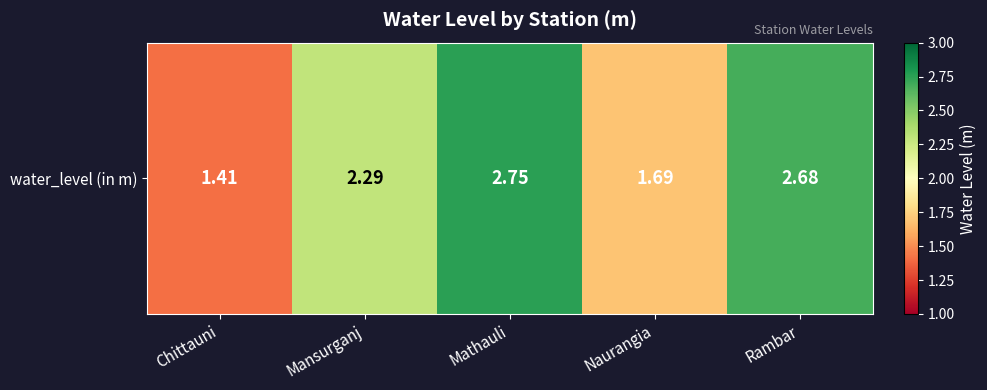

What is the greatest value displayed?

2.8